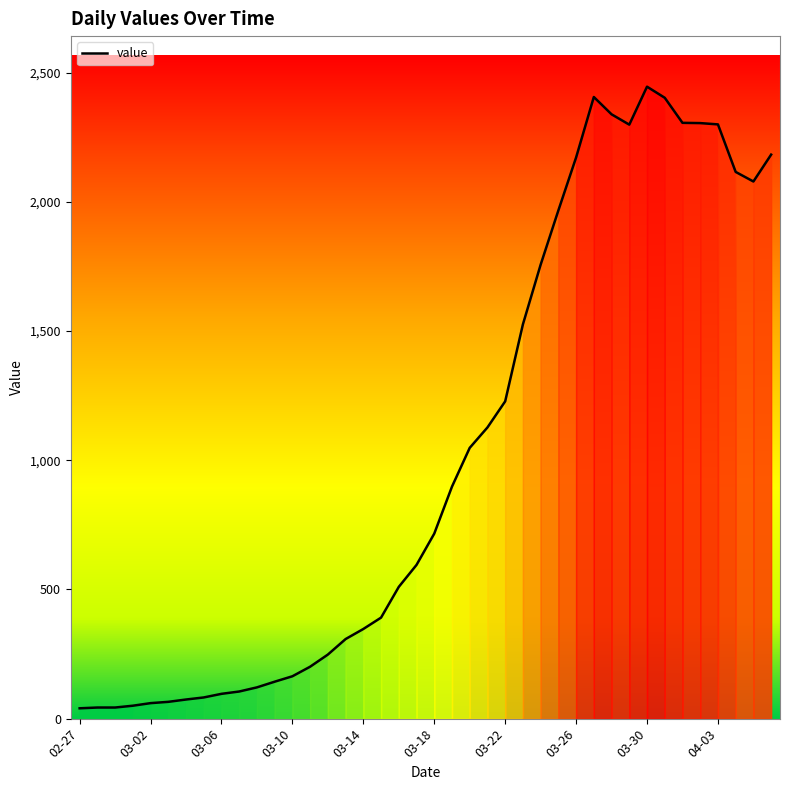

What is the maximum value shown in the chart?

2446